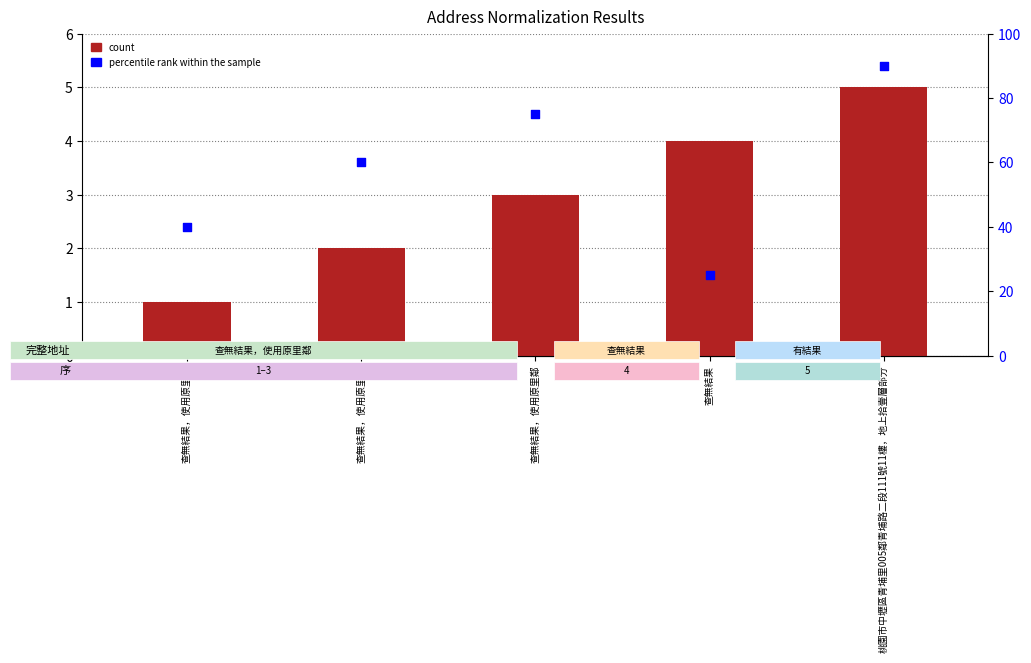

What is the total value across all series at 查無結果，使用原里鄰?

41